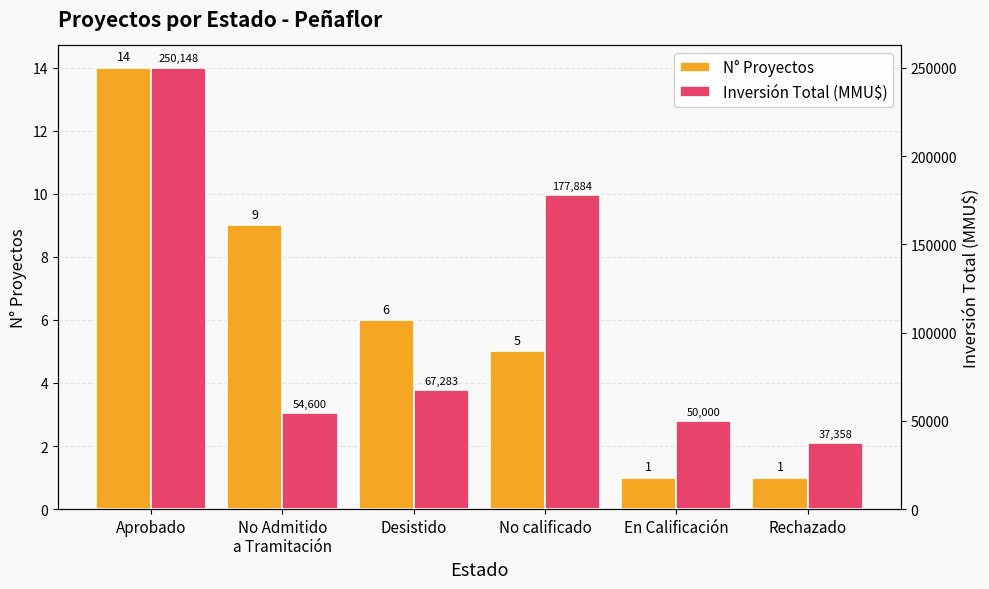

Which has a higher value, Desistido or Rechazado?

Desistido